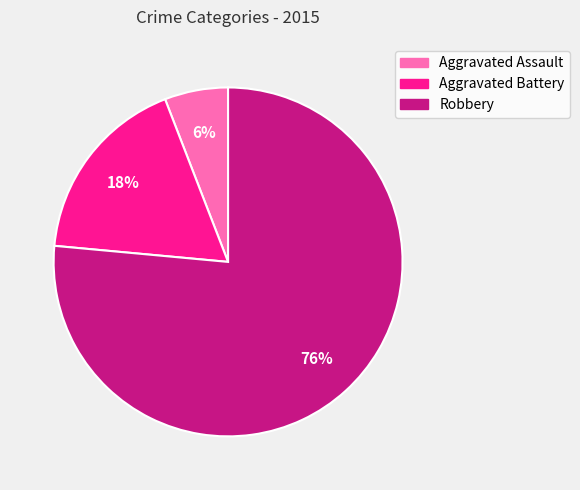

To the nearest percent, what is the average slice percentage?

33%